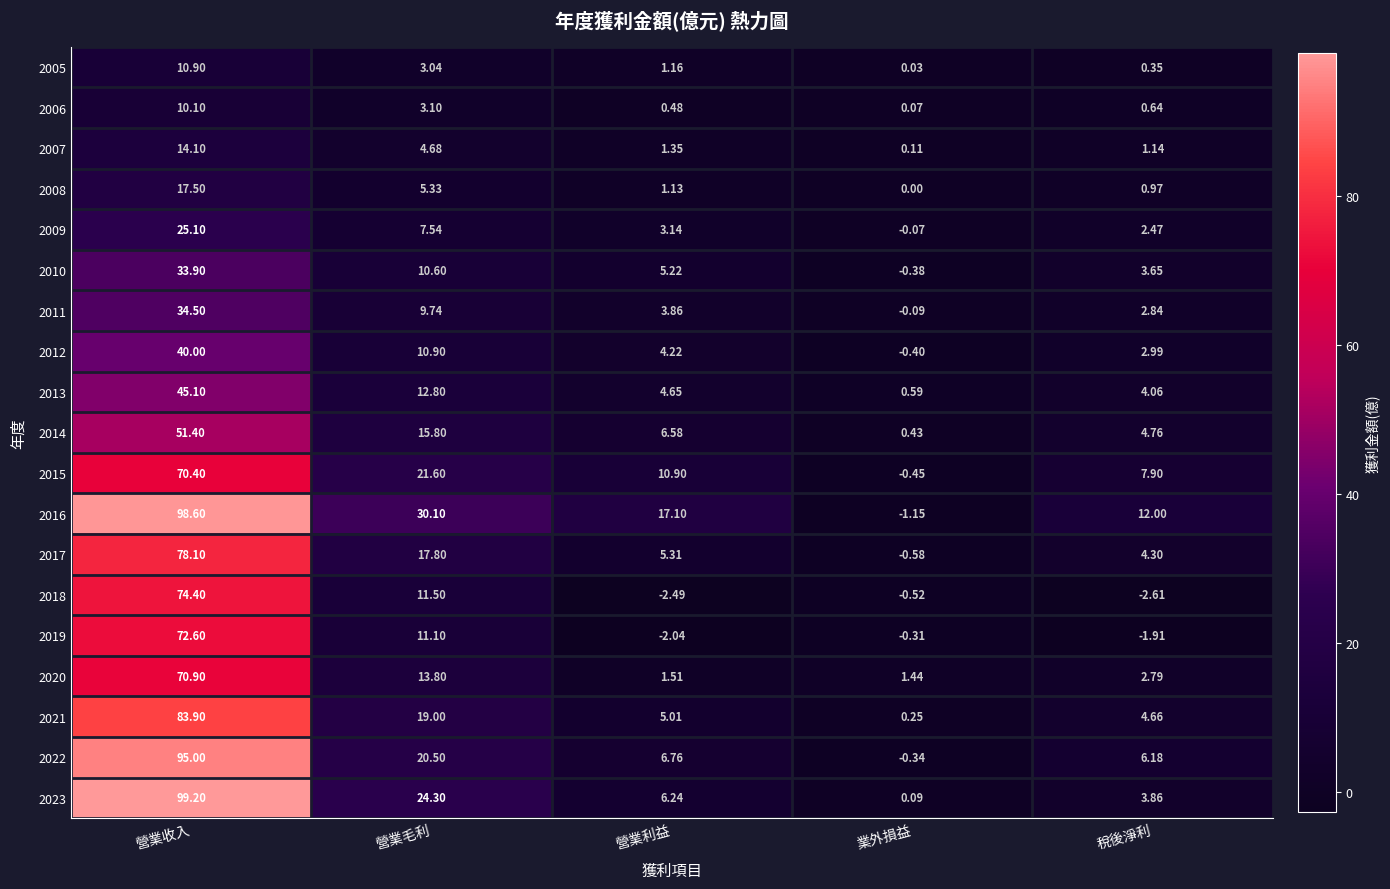

Rank the categories by 2010 value from highest to lowest.

營業收入, 營業毛利, 營業利益, 稅後淨利, 業外損益